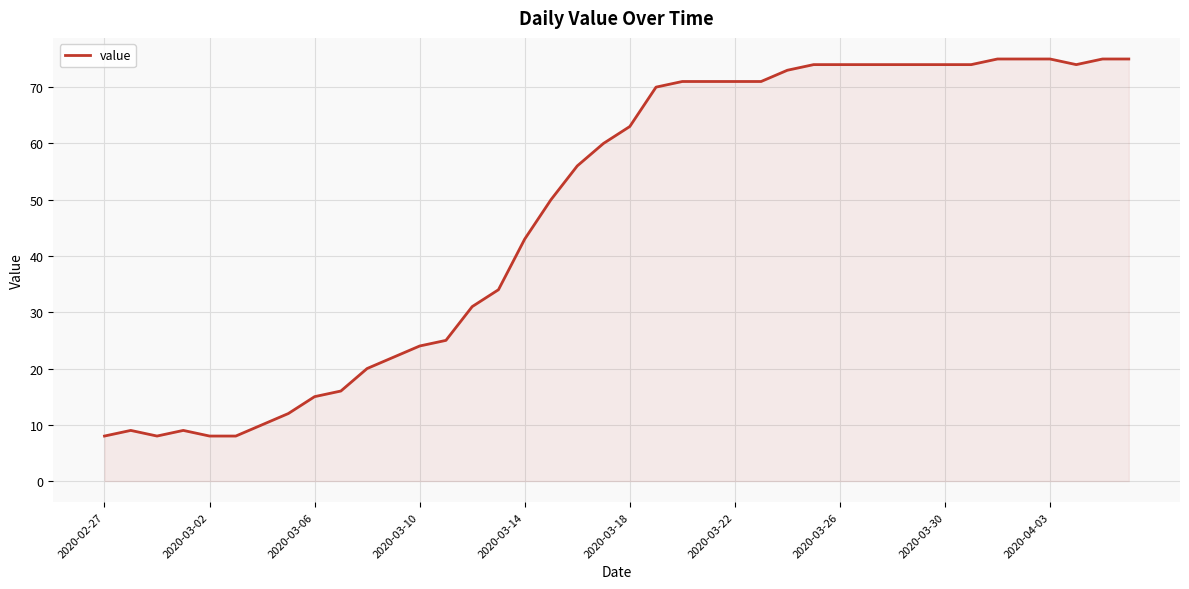

What is the difference between the maximum and minimum values?

67